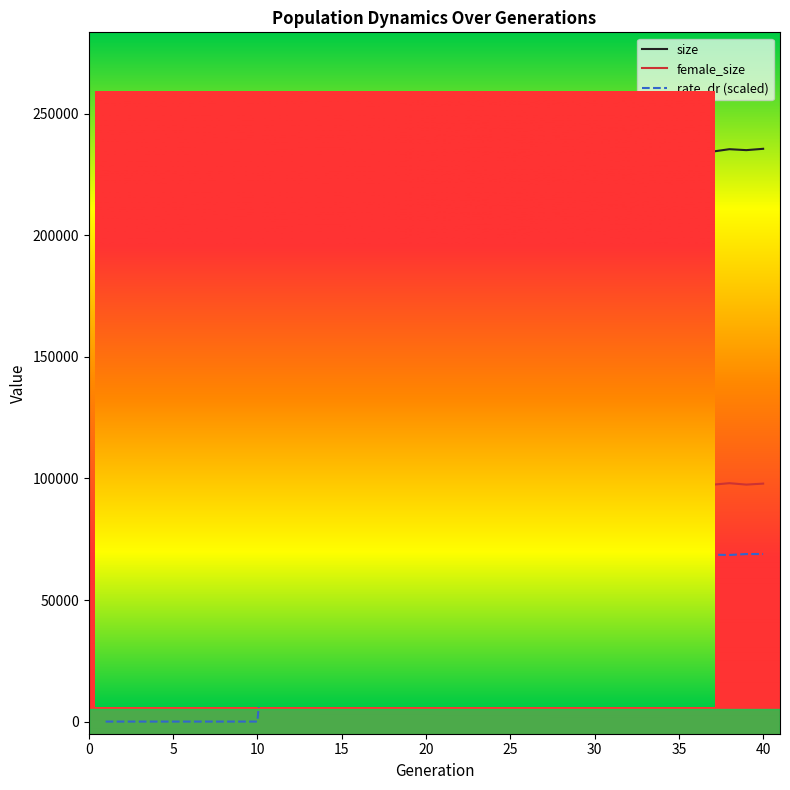

Which series has the widest spread of values?

size